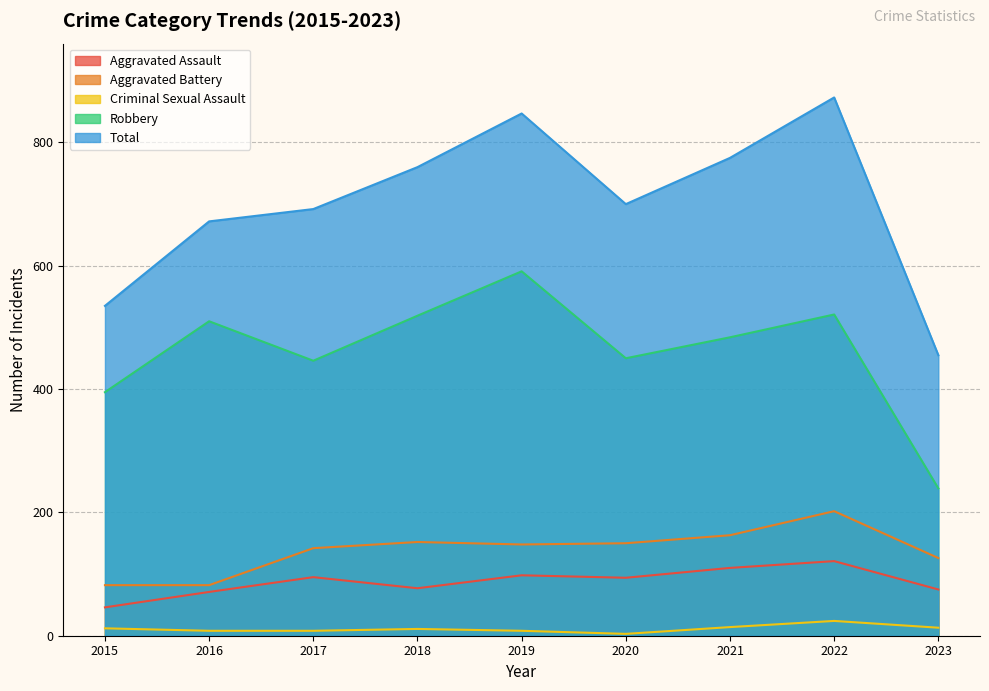

How many values in the Robbery series are below 484?

4